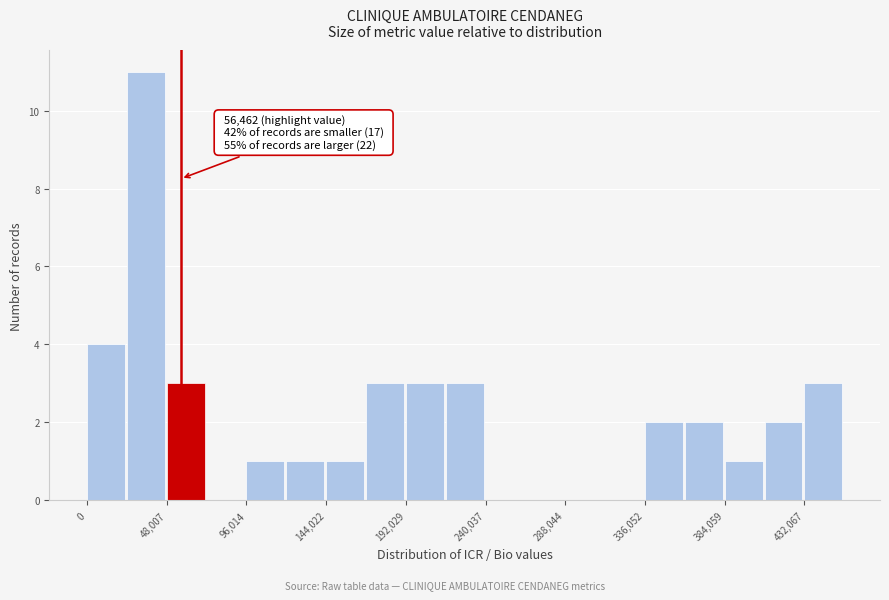

Which range on the x-axis has the tallest bar?

25000 to 50000